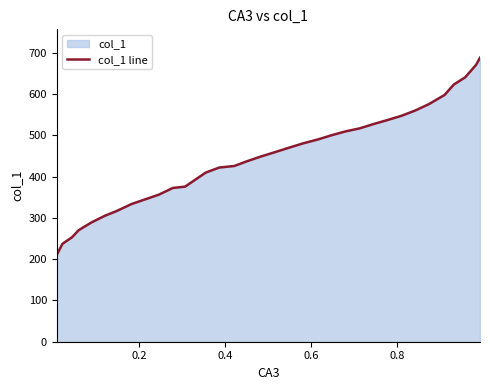

What is the difference between the maximum and minimum values?

477.8